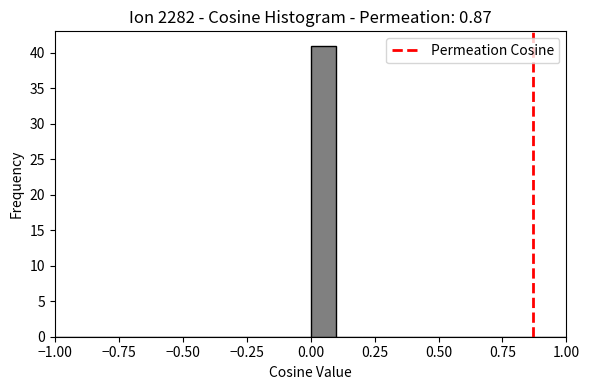

Read against the x-axis, roughly where is the centre of the tallest bar?

0.05